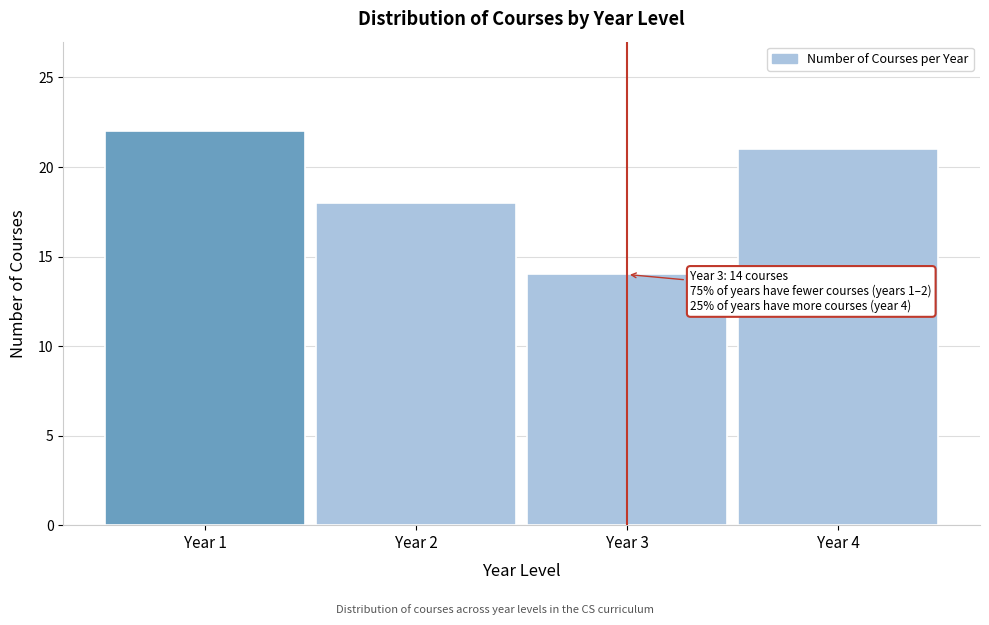

Which range on the x-axis has the tallest bar?

0.5 to 1.5